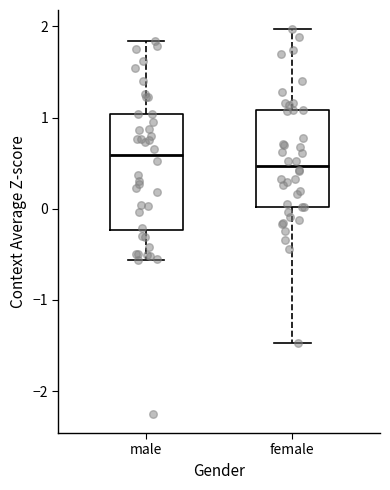

Where does the lower whisker of the box for male end on the y-axis? The values are not printed on the chart, so give them approximately, as read against the axis.

-0.6